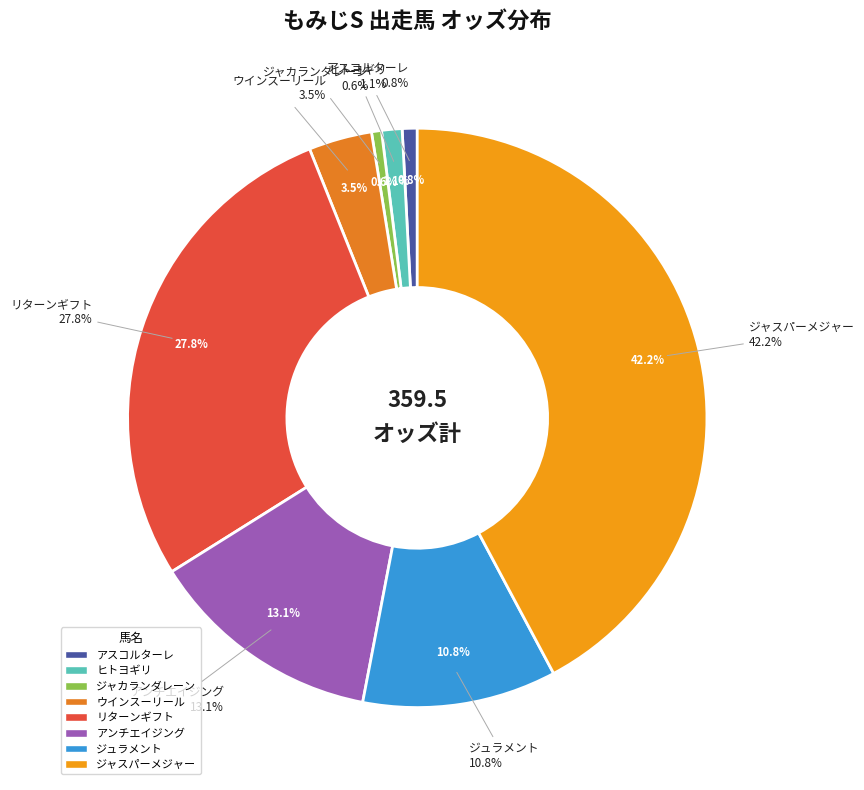

Is it true that ジュラメント is 11% of the pie?

True